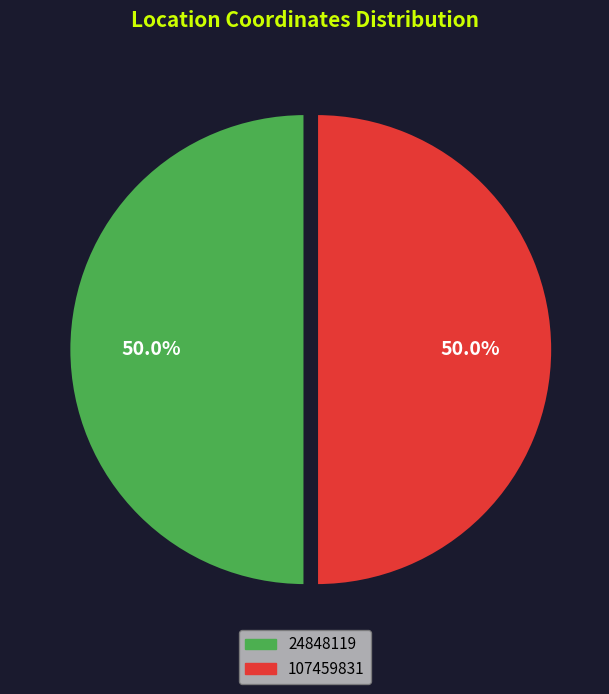

What percentage is the 24848119 slice, to the nearest percent?

50%